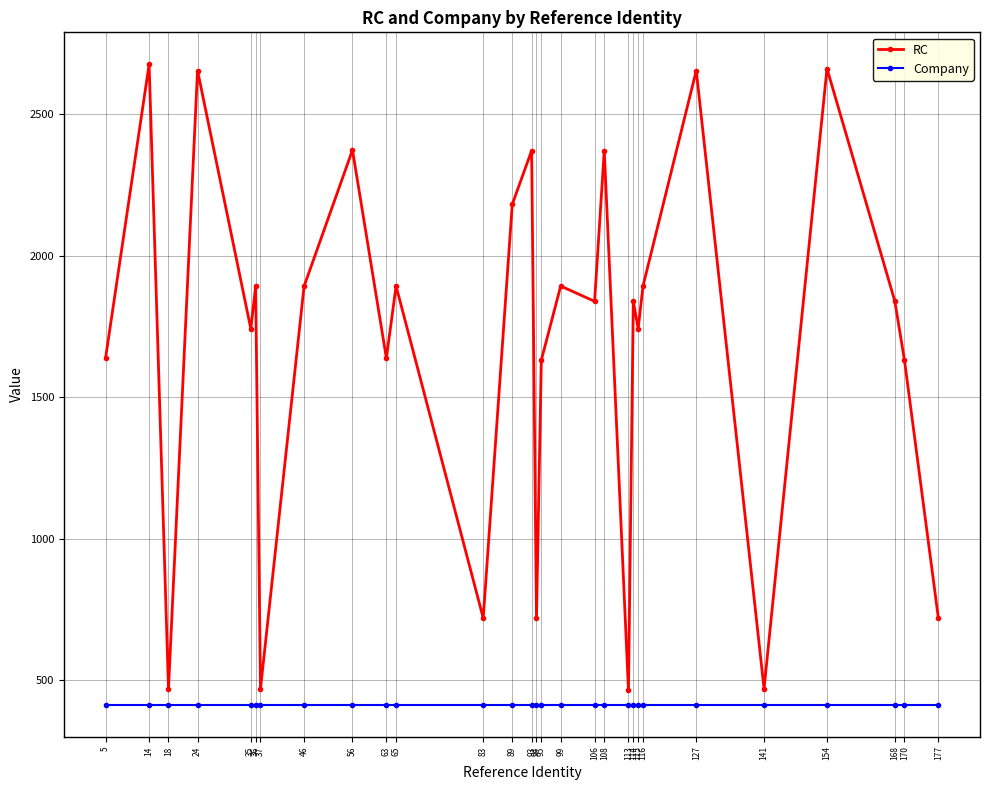

Which series has the largest range (max minus min)?

RC